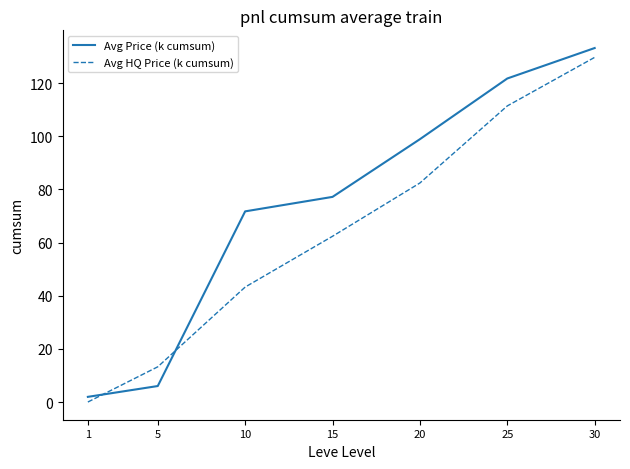

Which series has the largest range (max minus min)?

Avg Price (k cumsum)